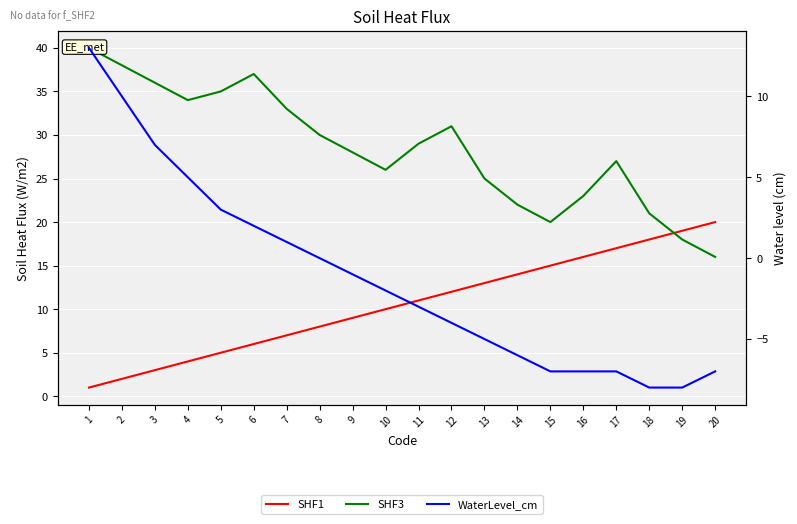

In SHF3, how many points are lower than both neighbors (excluding endpoints)?

3